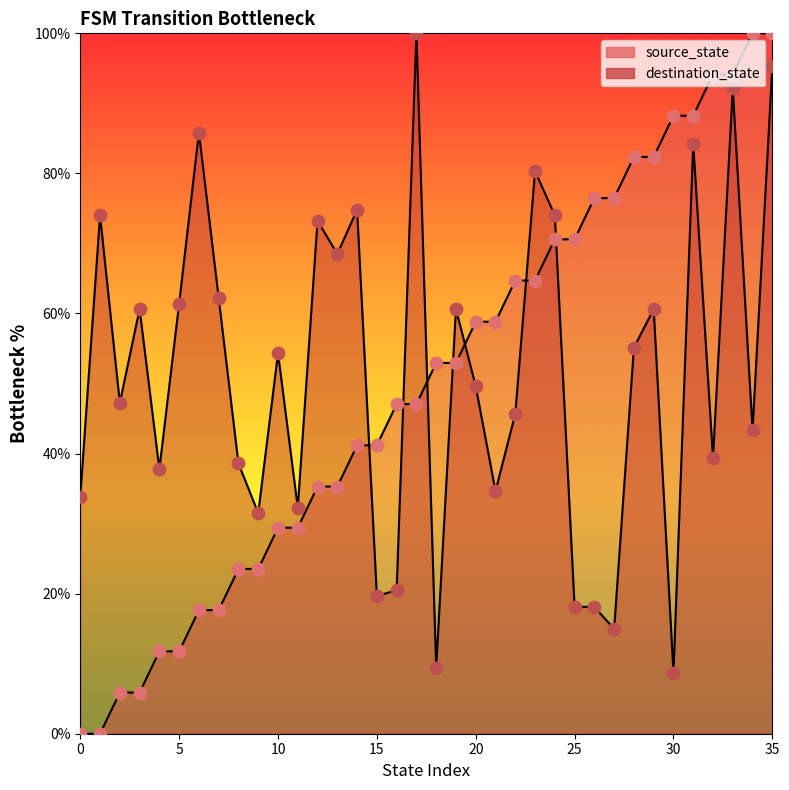

Which series has the largest total across all categories?

destination_state